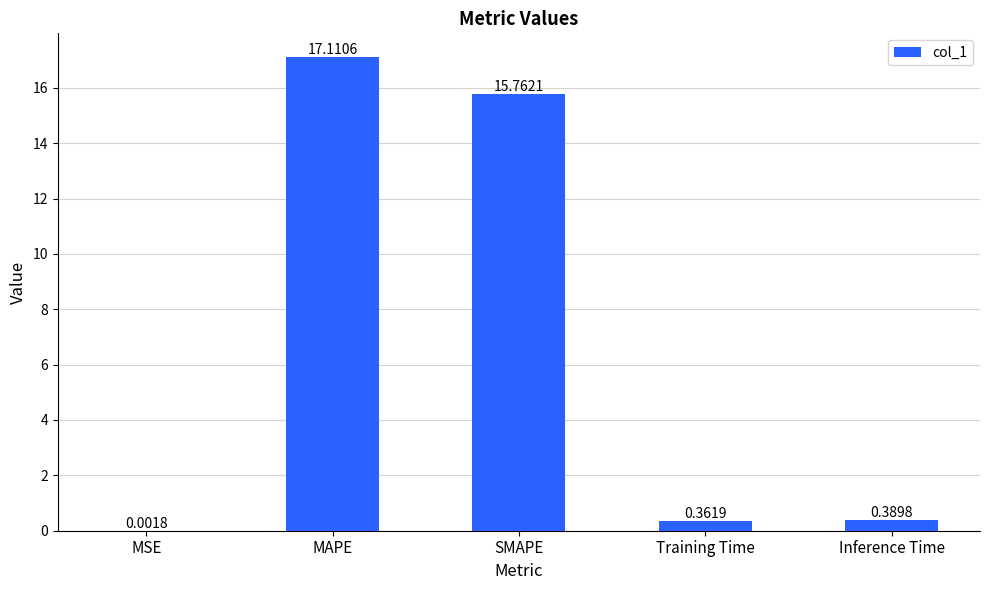

Where is the data nearest to the value 8?

Inference Time